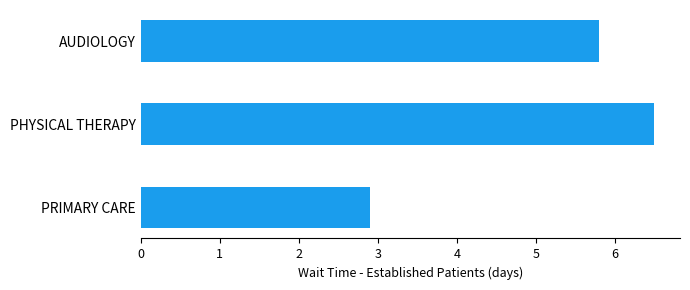

Reading top to bottom, extract all data points from this chart.

AUDIOLOGY=5.8	PHYSICAL THERAPY=6.5	PRIMARY CARE=2.9